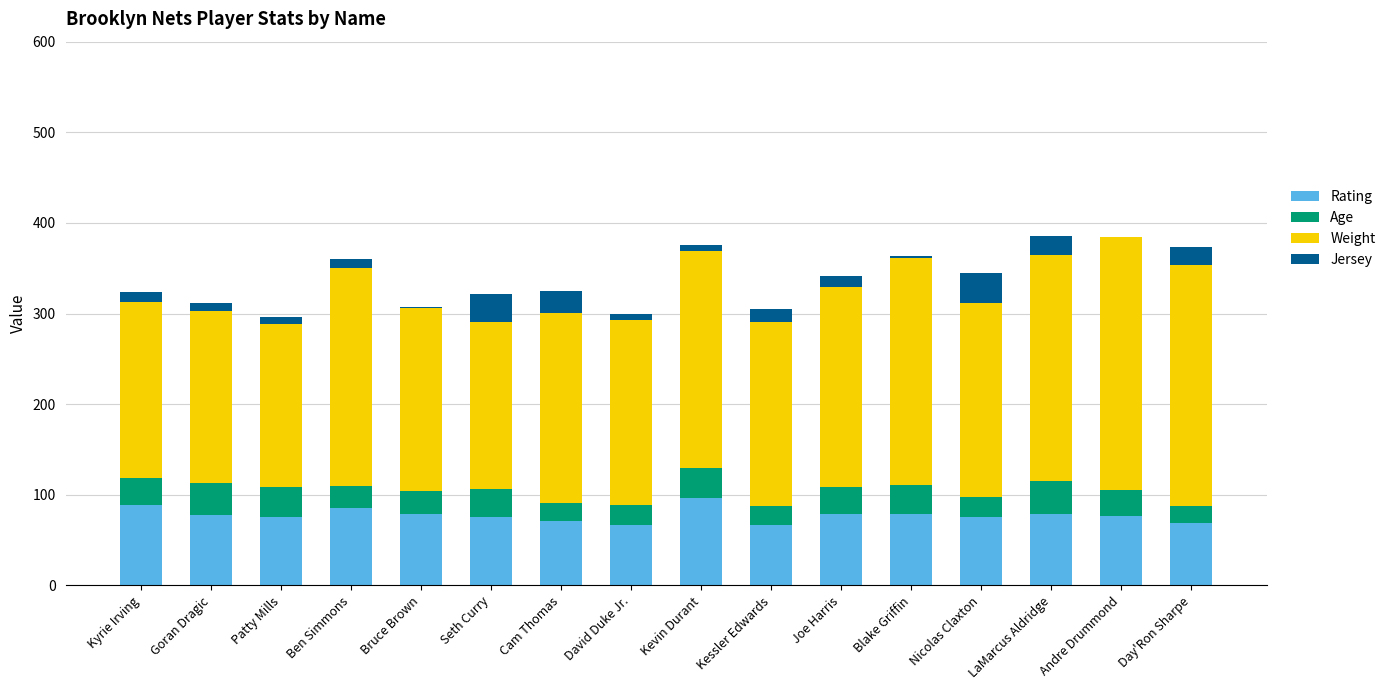

What is the total value across all series at Andre Drummond?

384